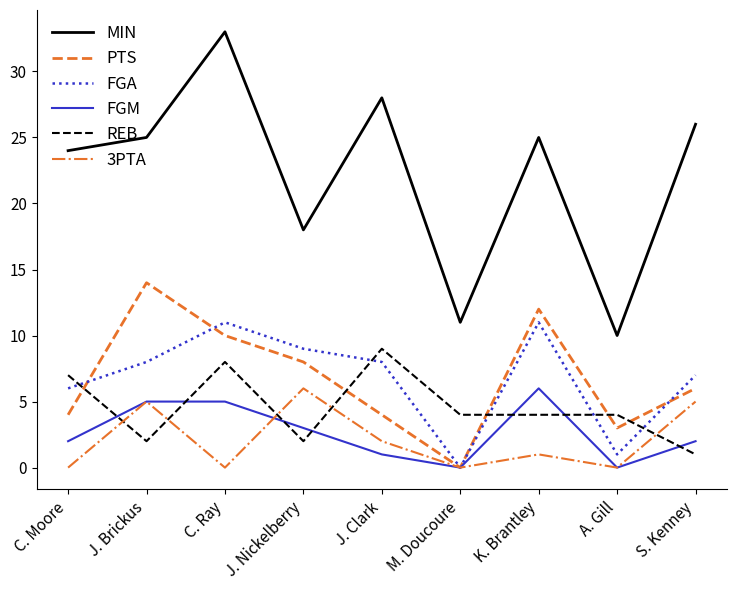

Does the chart have visible grid lines?

No